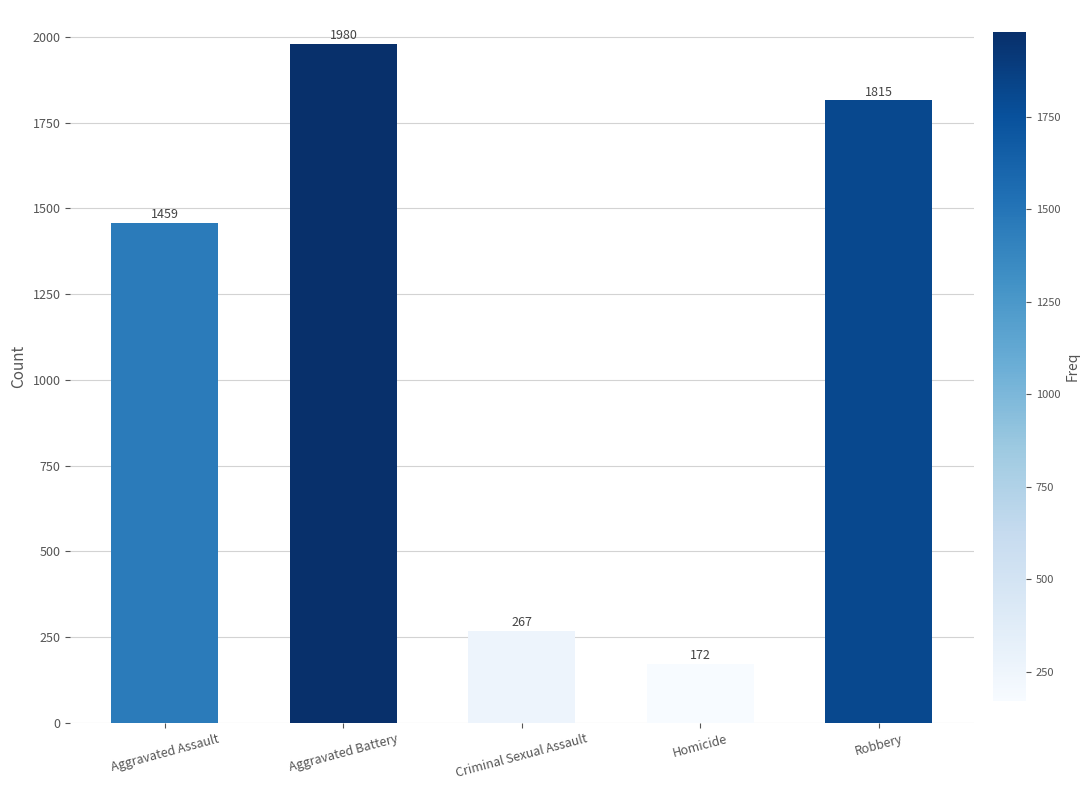

How many data points are less than 1459?

2